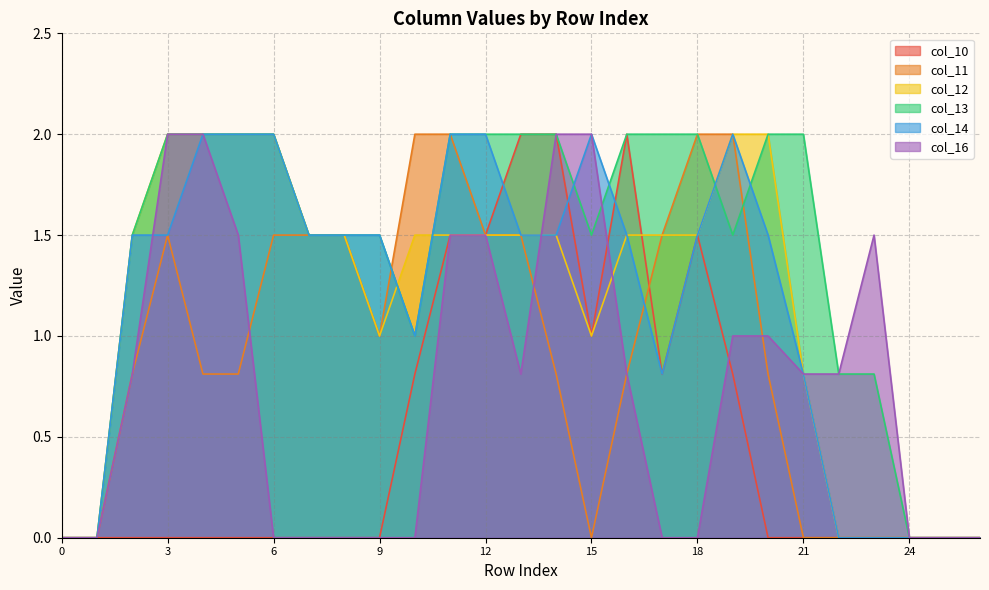

Reading left to right, list all the values displayed in this chart.

col_10: 0=0.0	1=0.0	2=0.0	3=0.0	4=0.0	5=0.0	6=0.0	7=0.0	8=0.0	9=0.0	10=0.8	11=1.5	12=1.5	13=2.0	14=2.0	15=1.0	16=2.0	17=0.8	18=1.5	19=0.8	20=0.0	21=0.0	22=0.0	23=0.0	24=0.0	25=0.0	26=0.0
col_11: 0=0.0	1=0.0	2=0.8	3=1.5	4=0.8	5=0.8	6=1.5	7=1.5	8=1.5	9=1.0	10=2.0	11=2.0	12=1.5	13=1.5	14=0.8	15=0.0	16=0.8	17=1.5	18=2.0	19=2.0	20=0.8	21=0.0	22=0.0	23=0.0	24=0.0	25=0.0	26=0.0
col_12: 0=0.0	1=0.0	2=1.5	3=2.0	4=2.0	5=2.0	6=2.0	7=1.5	8=1.5	9=1.0	10=1.5	11=1.5	12=1.5	13=1.5	14=1.5	15=1.0	16=1.5	17=1.5	18=1.5	19=2.0	20=2.0	21=0.8	22=0.0	23=0.0	24=0.0	25=0.0	26=0.0
col_13: 0=0.0	1=0.0	2=1.5	3=2.0	4=2.0	5=2.0	6=2.0	7=1.5	8=1.5	9=1.5	10=1.0	11=2.0	12=2.0	13=2.0	14=2.0	15=1.5	16=2.0	17=2.0	18=2.0	19=1.5	20=2.0	21=2.0	22=0.8	23=0.8	24=0.0	25=0.0	26=0.0
col_14: 0=0.0	1=0.0	2=1.5	3=1.5	4=2.0	5=2.0	6=2.0	7=1.5	8=1.5	9=1.5	10=1.0	11=2.0	12=2.0	13=1.5	14=1.5	15=2.0	16=1.5	17=0.8	18=1.5	19=2.0	20=1.5	21=0.8	22=0.0	23=0.0	24=0.0	25=0.0	26=0.0
col_16: 0=0.0	1=0.0	2=0.8	3=2.0	4=2.0	5=1.5	6=0.0	7=0.0	8=0.0	9=0.0	10=0.0	11=1.5	12=1.5	13=0.8	14=2.0	15=2.0	16=0.8	17=0.0	18=0.0	19=1.0	20=1.0	21=0.8	22=0.8	23=1.5	24=0.0	25=0.0	26=0.0